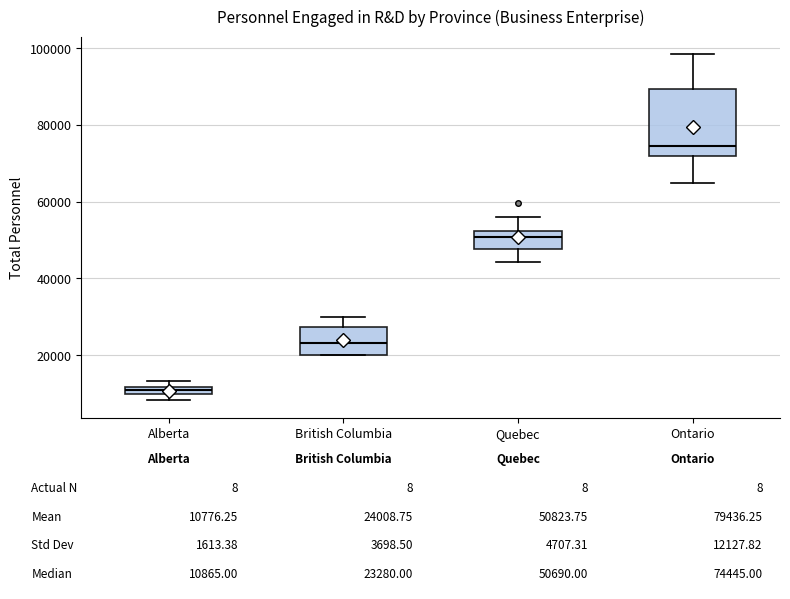

Comparing the boxes themselves (not the whiskers), which one is the tallest?

Ontario